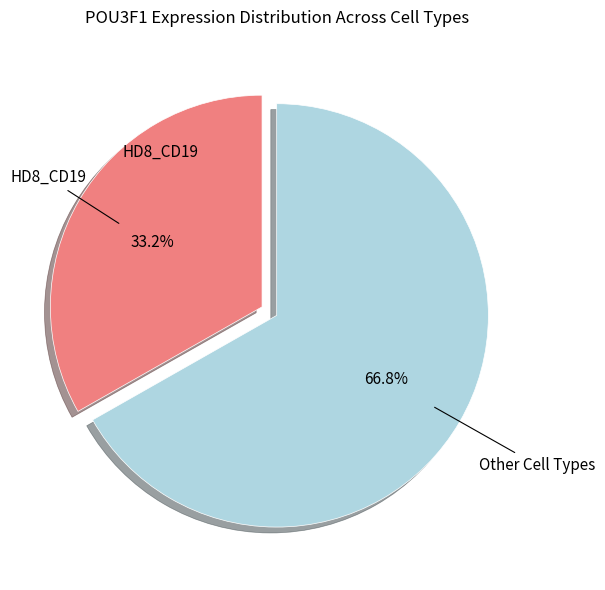

Does any single category account for the majority?

Yes